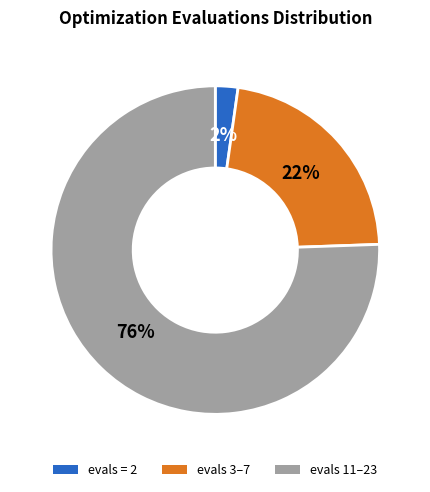

Does any single category account for the majority?

Yes